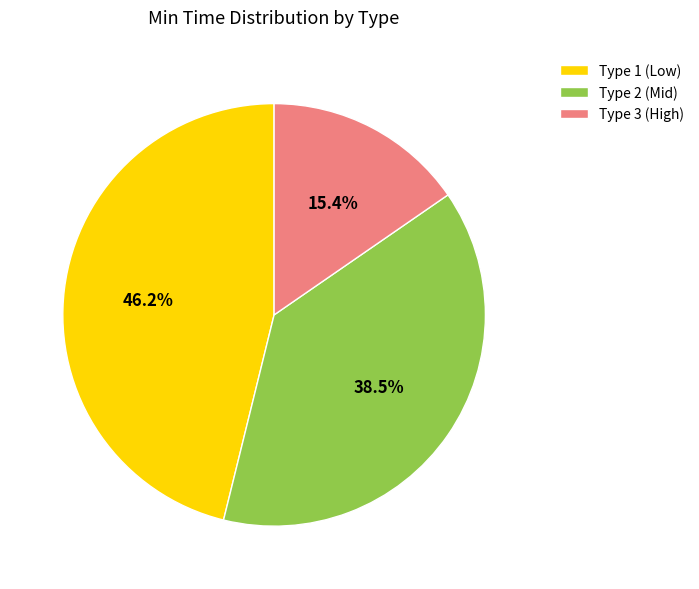

Does any single category account for the majority?

No